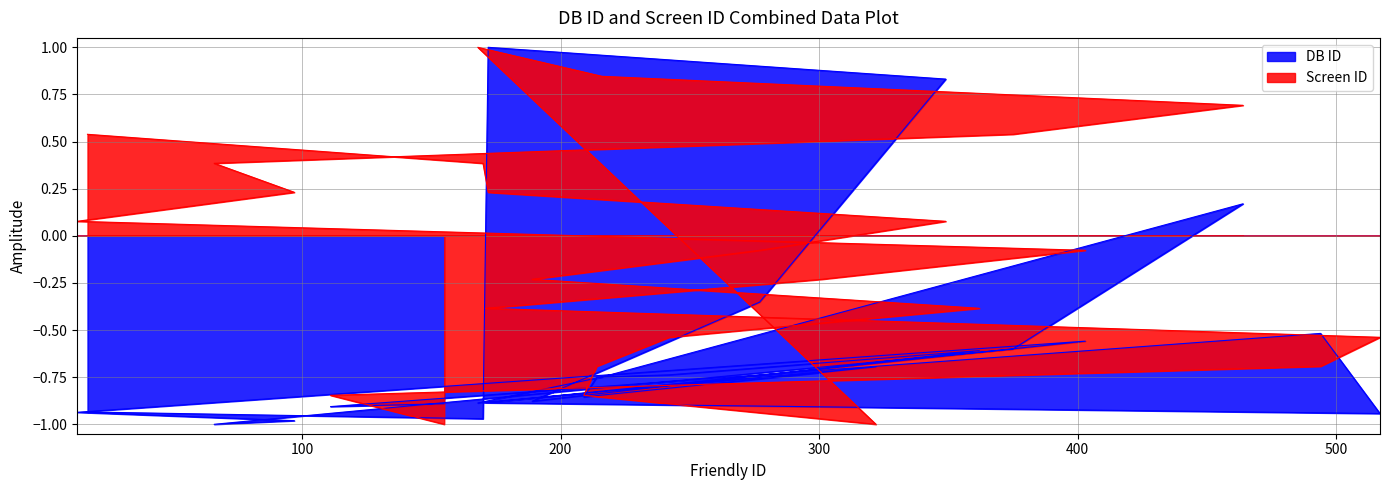

Between which two adjacent categories do Screen ID and DB ID first intersect?

155 and 111